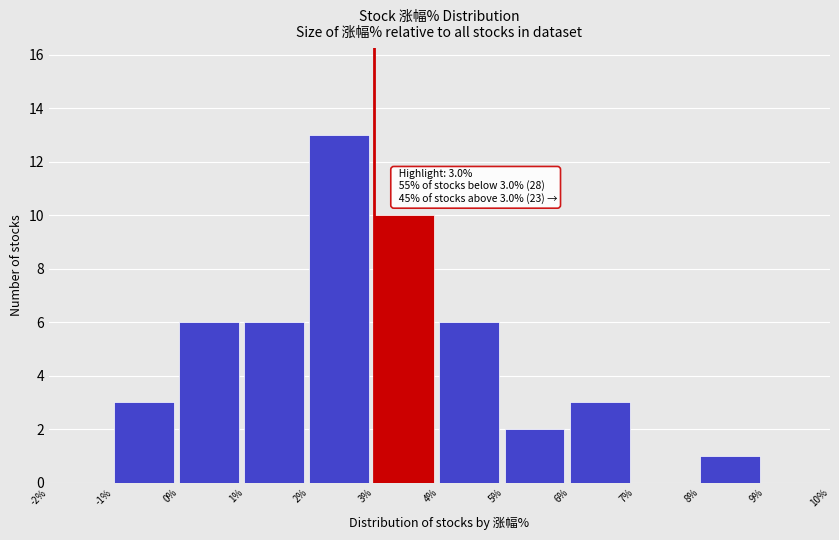

Over which range of the x-axis is the bar tallest?

2% to 3%